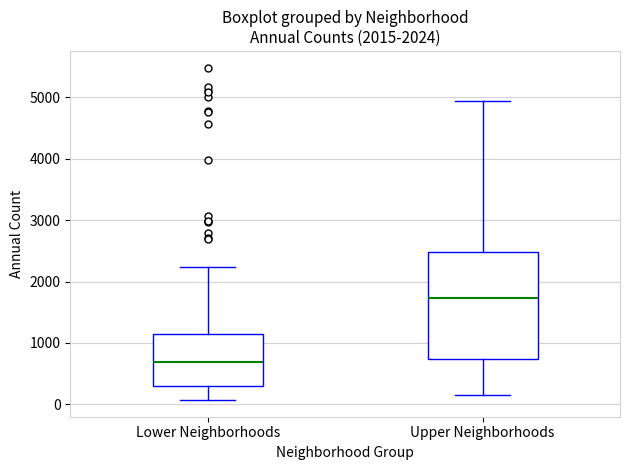

Reading left to right, read every box against the y-axis: the position of its median line, the range the box covers, and the ends of its whiskers. The values are not printed on the chart, so give them approximately, as read against the axis.

Lower Neighborhoods: median 700, box 300 to 1100, whiskers 100 to 2200
Upper Neighborhoods: median 1700, box 700 to 2500, whiskers 100 to 4900